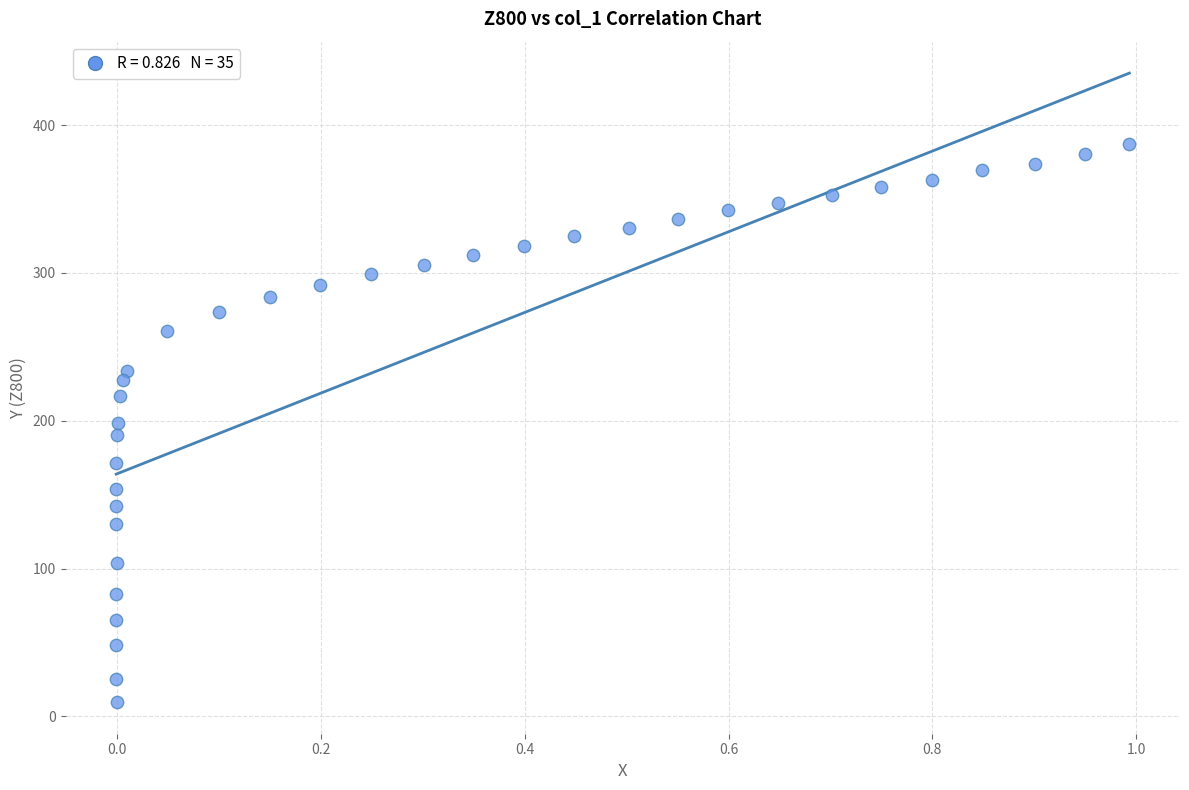

What is the range of Y values (max minus min)?

377.6